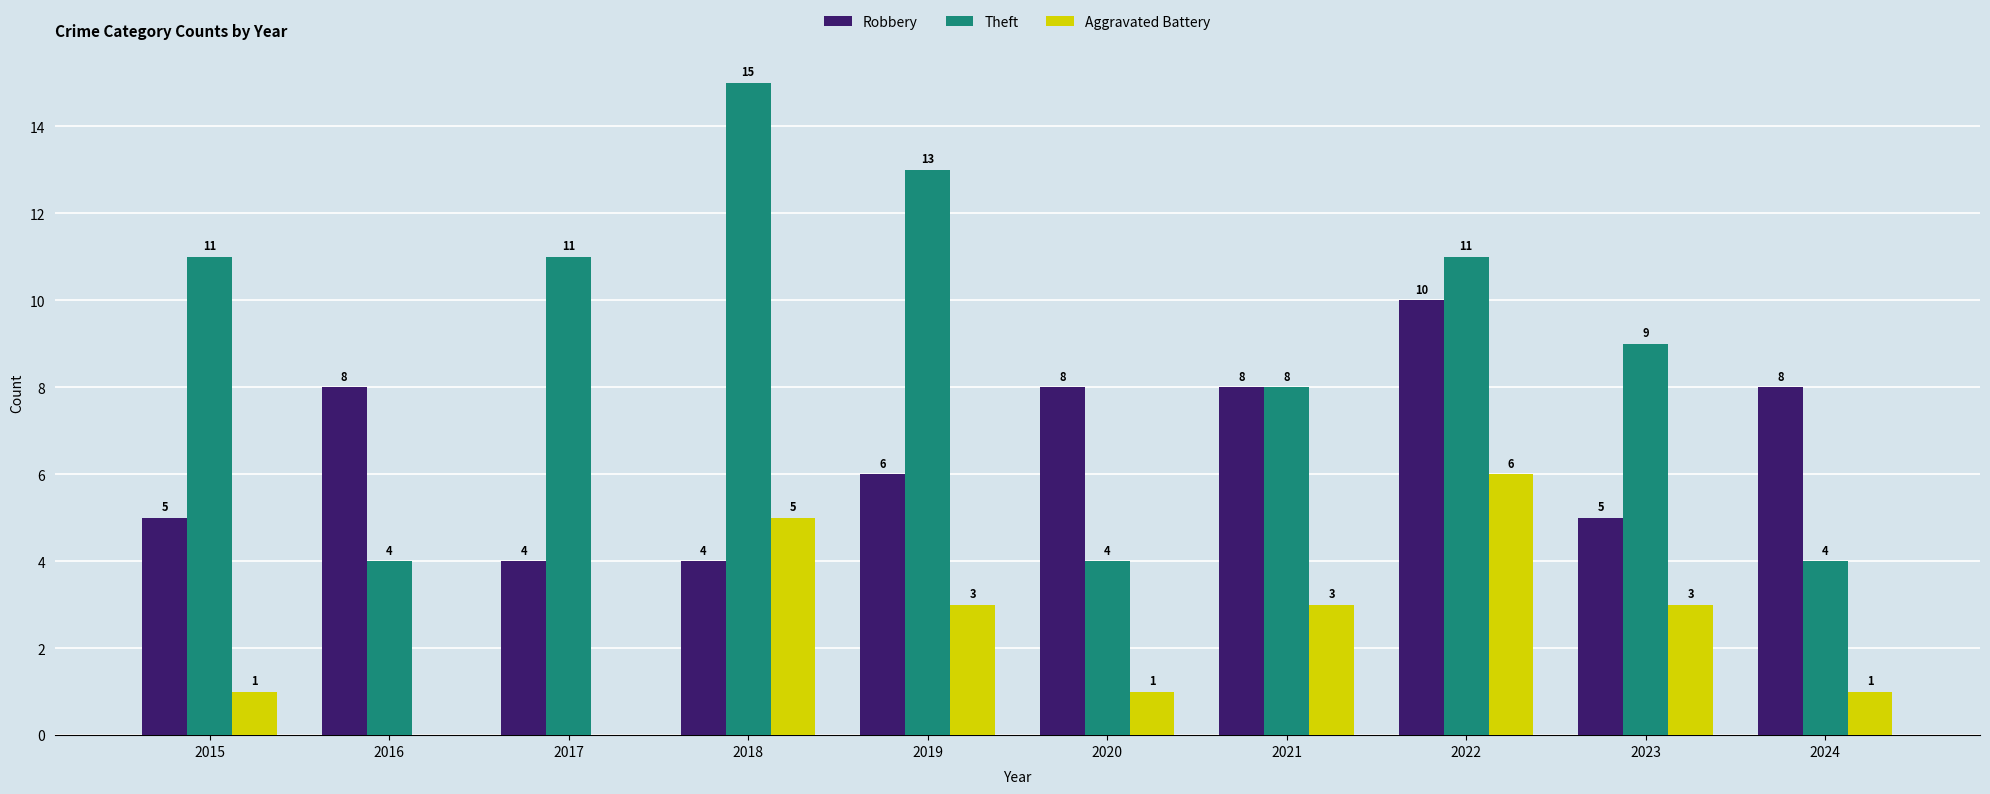

How many groups of bars are there?

10